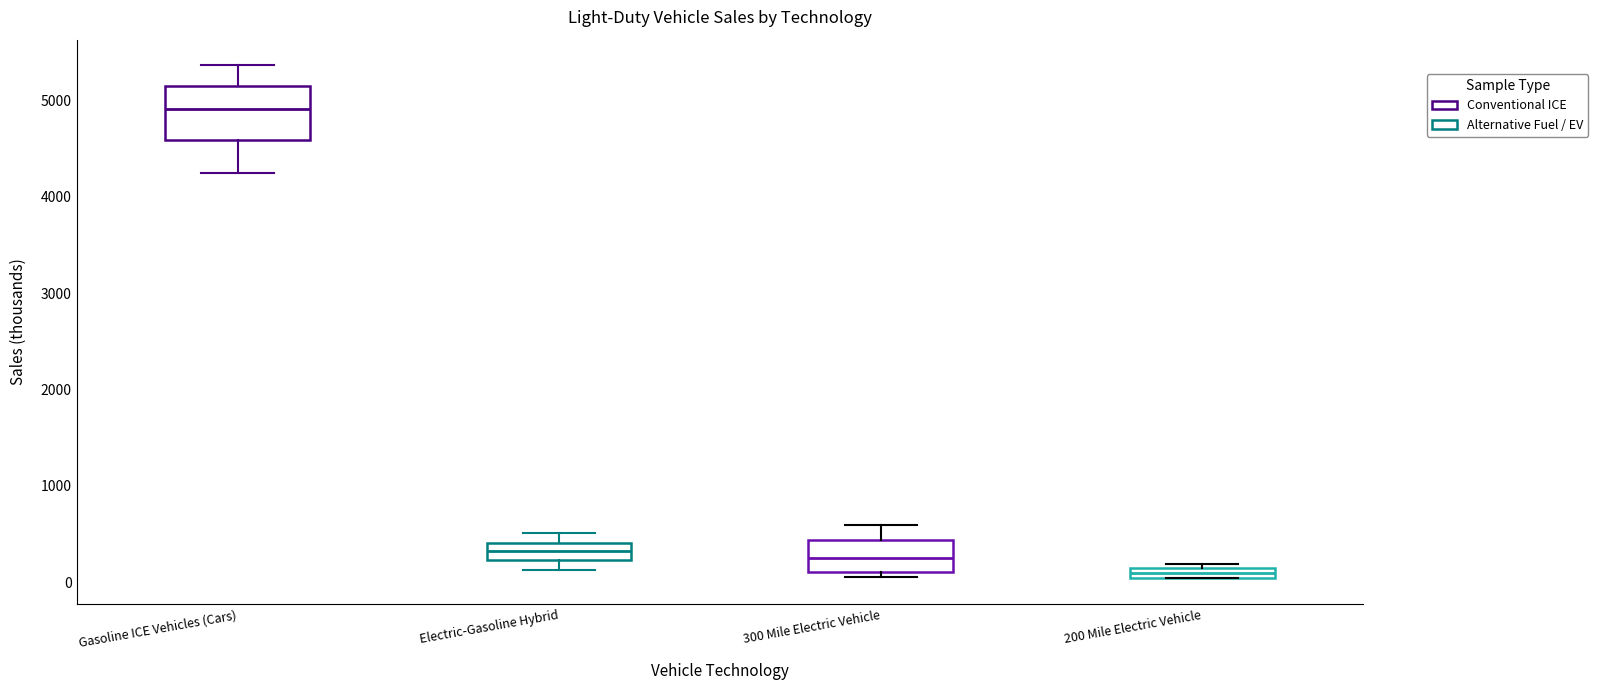

Which box is the tallest, from its lower edge to its upper edge?

Gasoline ICE Vehicles (Cars)